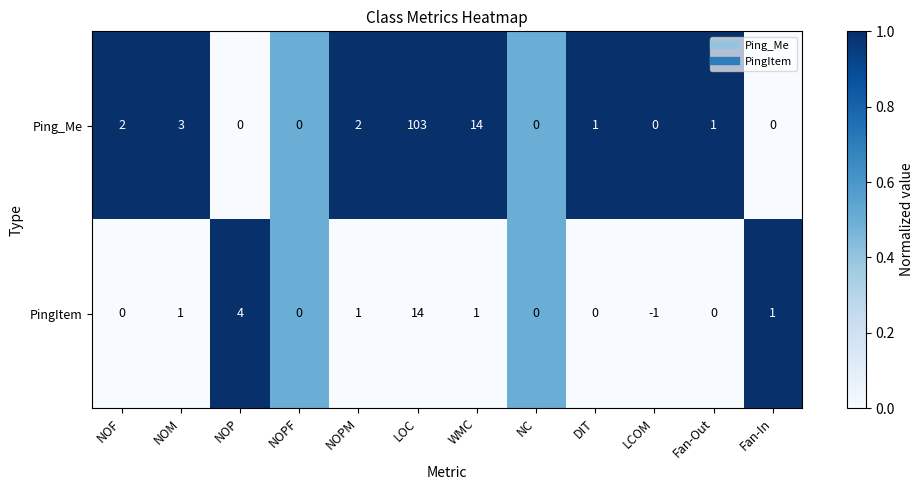

What is the difference between the highest and lowest values at LOC?

89